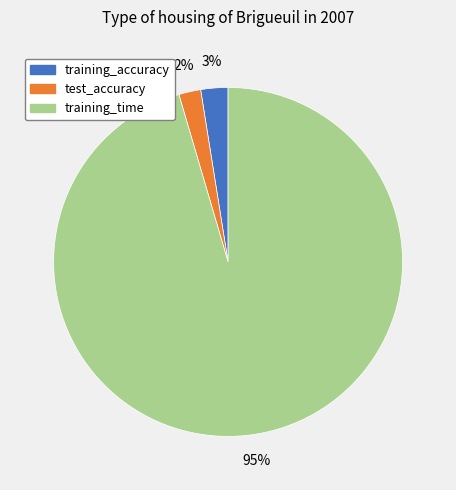

The training_time slice represents 95% of the pie. True or false?

True